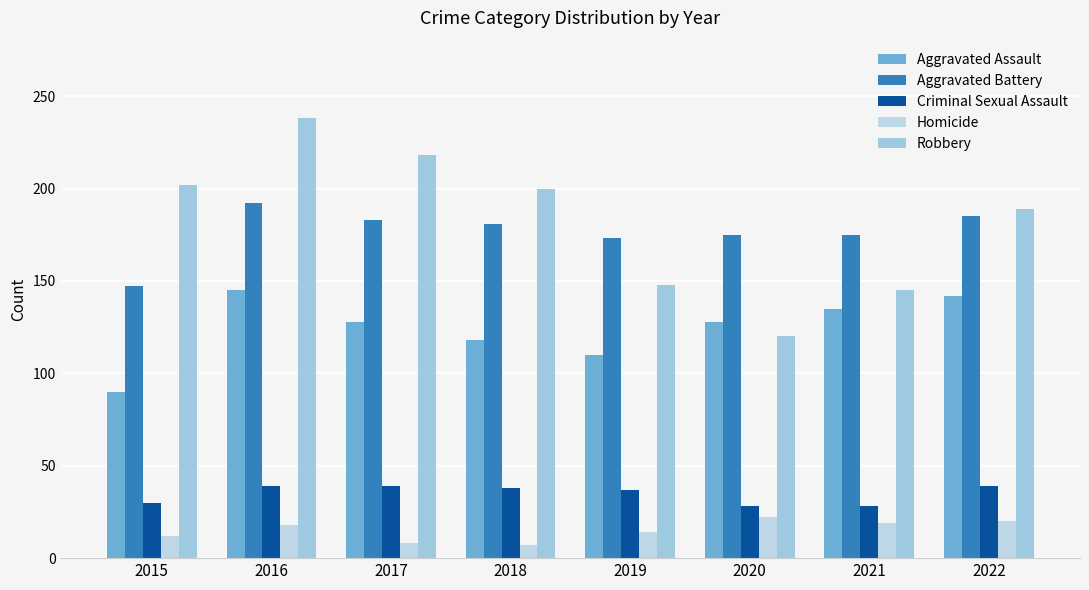

Which series has the widest spread of values?

Robbery